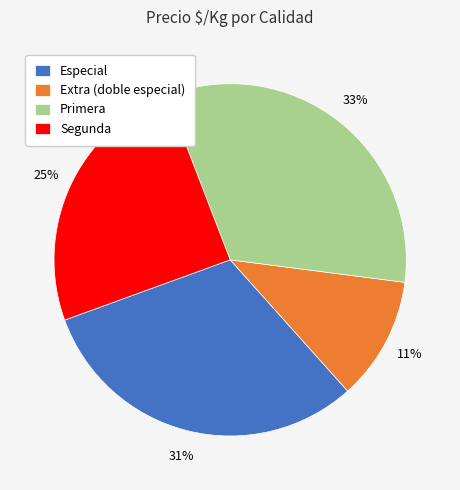

How many segments does this pie chart have?

4